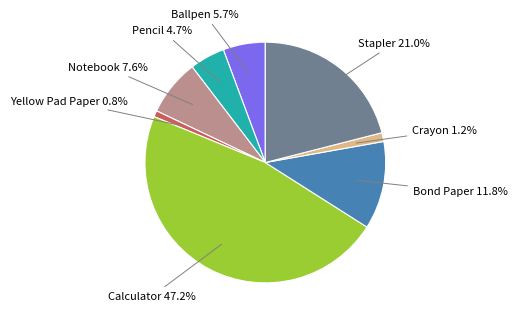

How many segments does this pie chart have?

8